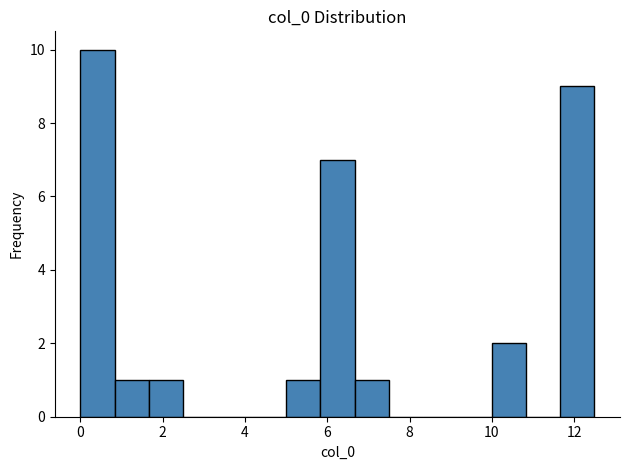

Over which range of the x-axis is the bar tallest?

0.0 to 0.8